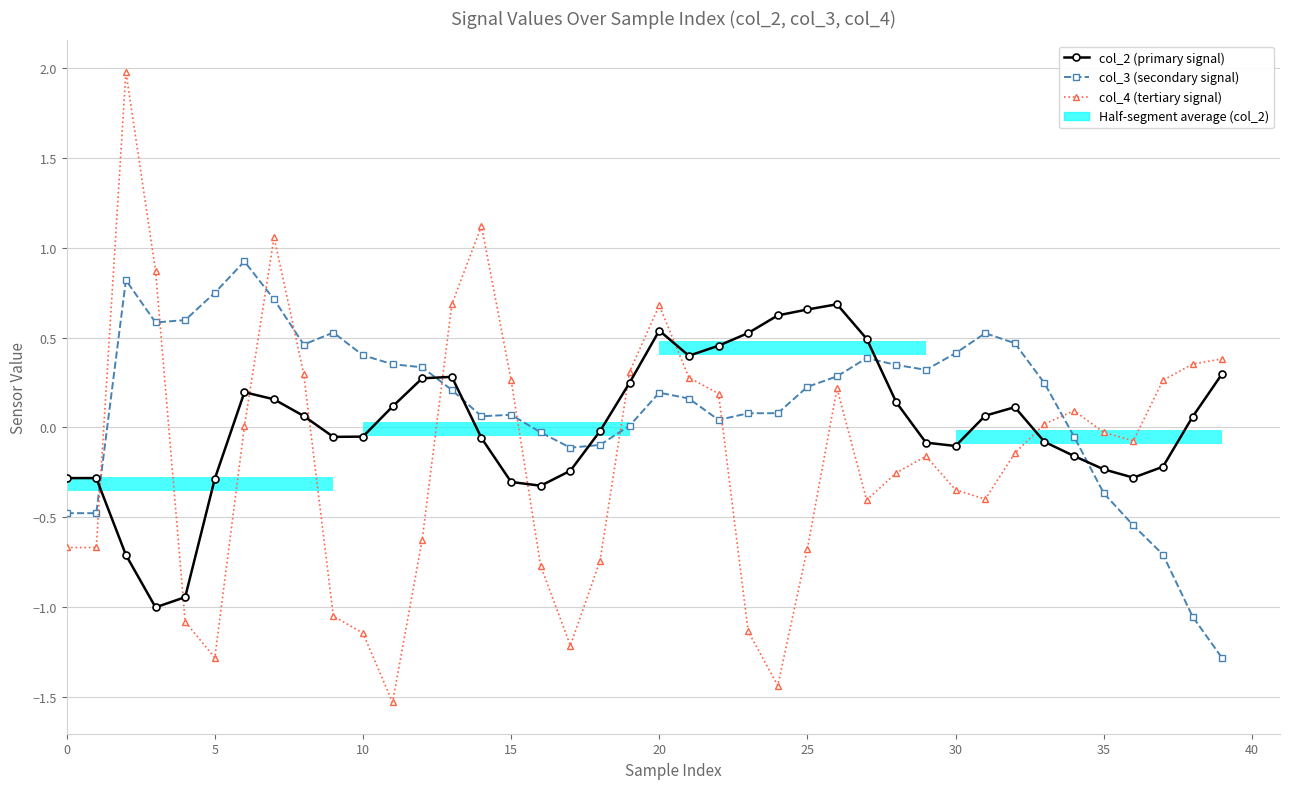

Reading left to right, what are all the values shown in this chart?

col_2 (primary signal): -0.3	-0.3	-0.7	-1.0	-0.9	-0.3	0.2	0.2	0.1	-0.1	-0.1	0.1	0.3	0.3	-0.1	-0.3	-0.3	-0.2	-0.0	0.2	0.5	0.4	0.5	0.5	0.6	0.7	0.7	0.5	0.1	-0.1	-0.1	0.1	0.1	-0.1	-0.2	-0.2	-0.3	-0.2	0.1	0.3
col_3 (secondary signal): -0.5	-0.5	0.8	0.6	0.6	0.8	0.9	0.7	0.5	0.5	0.4	0.4	0.3	0.2	0.1	0.1	-0.0	-0.1	-0.1	0.0	0.2	0.2	0.0	0.1	0.1	0.2	0.3	0.4	0.3	0.3	0.4	0.5	0.5	0.2	-0.1	-0.4	-0.5	-0.7	-1.1	-1.3
col_4 (tertiary signal): -0.7	-0.7	2.0	0.9	-1.1	-1.3	0.0	1.1	0.3	-1.1	-1.1	-1.5	-0.6	0.7	1.1	0.3	-0.8	-1.2	-0.7	0.3	0.7	0.3	0.2	-1.1	-1.4	-0.7	0.2	-0.4	-0.3	-0.2	-0.3	-0.4	-0.1	0.0	0.1	-0.0	-0.1	0.3	0.4	0.4